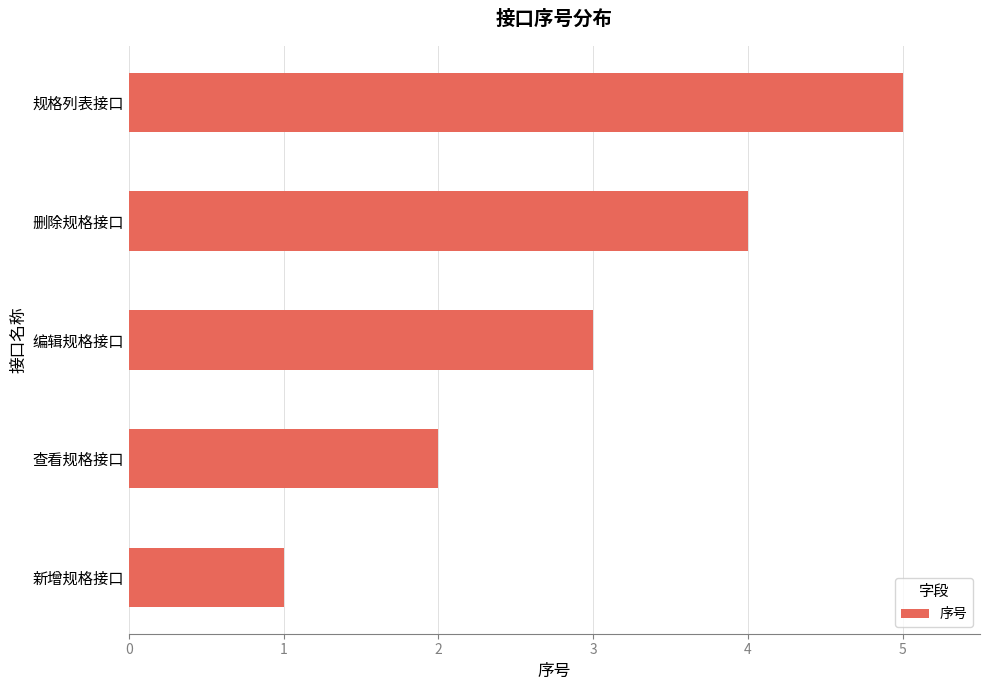

Rank the categories by value from lowest to highest.

新增规格接口, 查看规格接口, 编辑规格接口, 删除规格接口, 规格列表接口